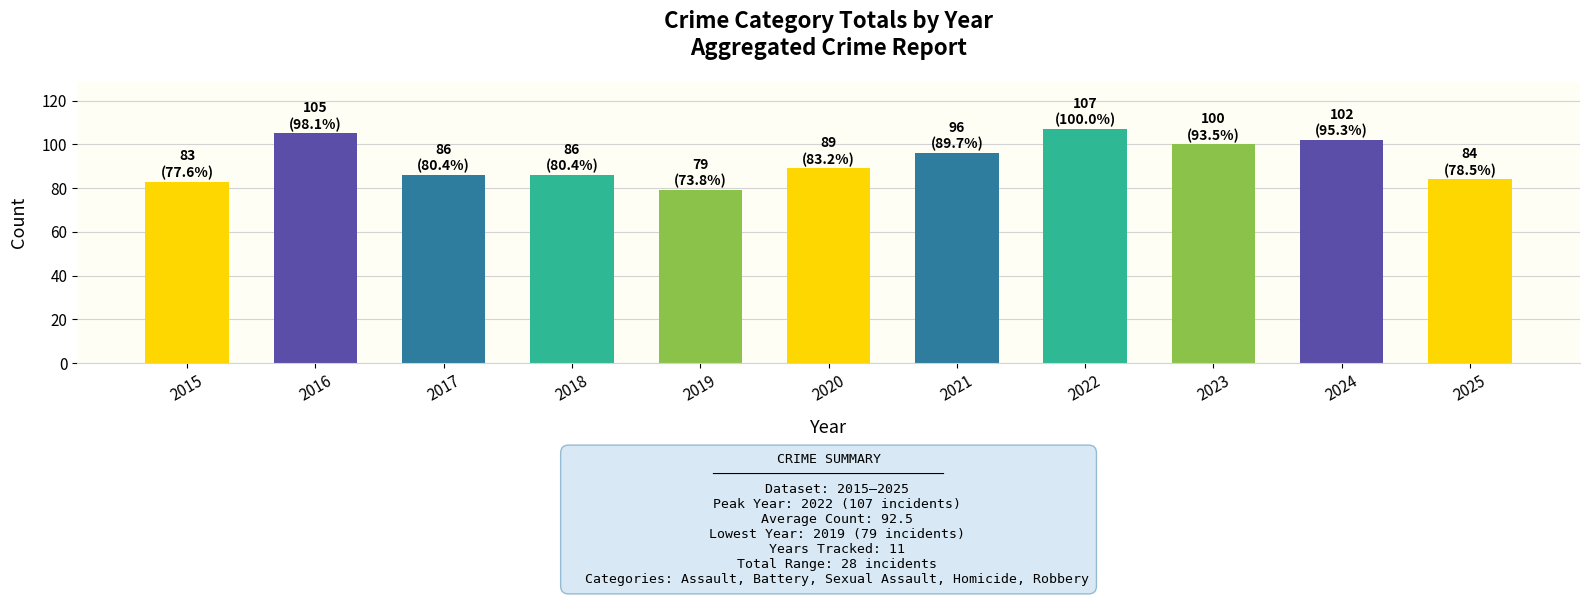

What is the approximate value at 2025?

84